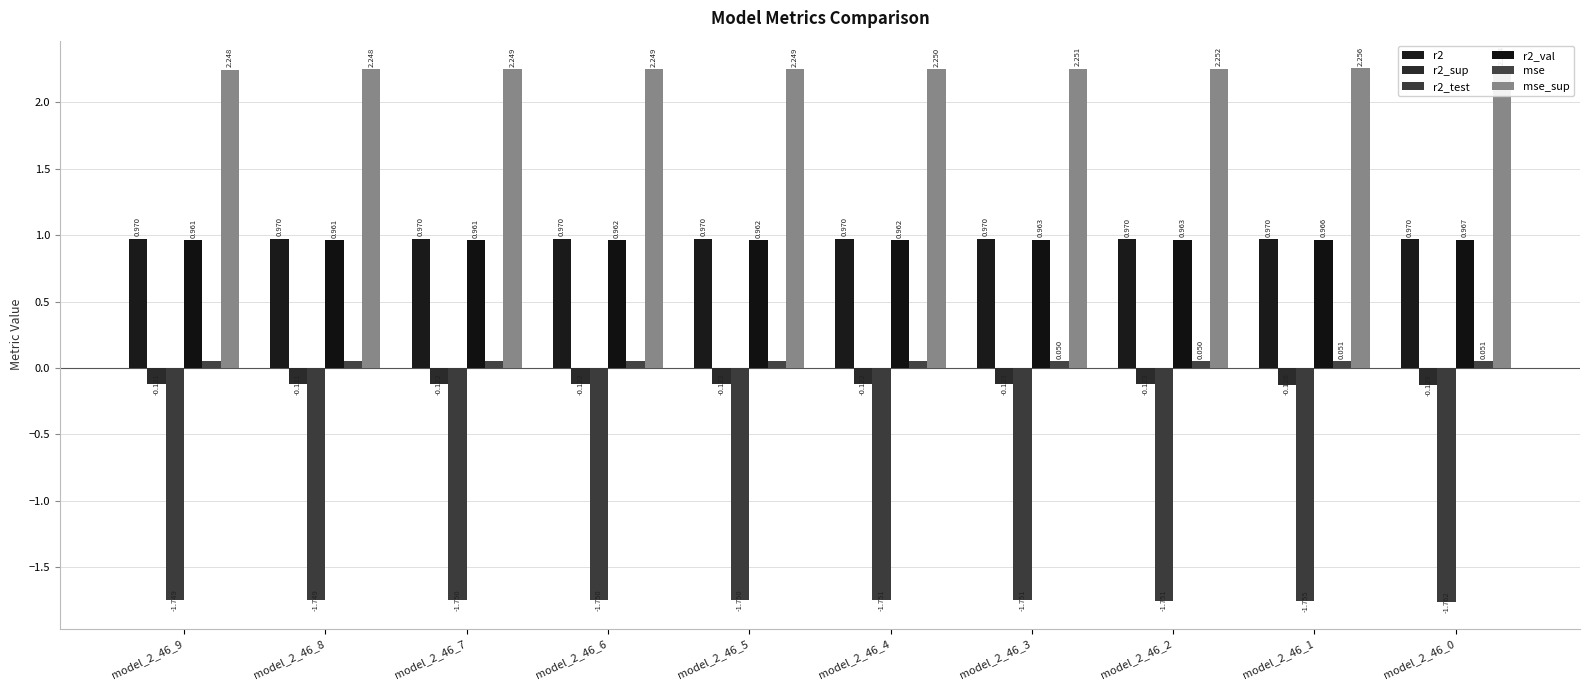

Count the number of data series in this chart.

6